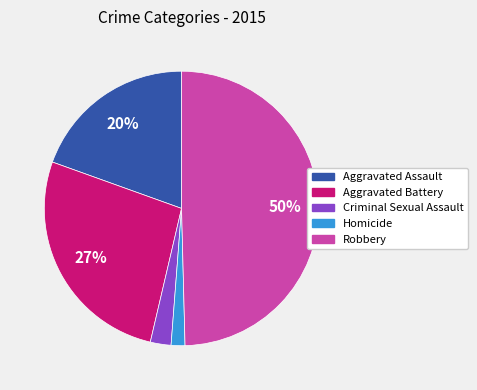

What percentage is the Criminal Sexual Assault slice, to the nearest percent?

2%